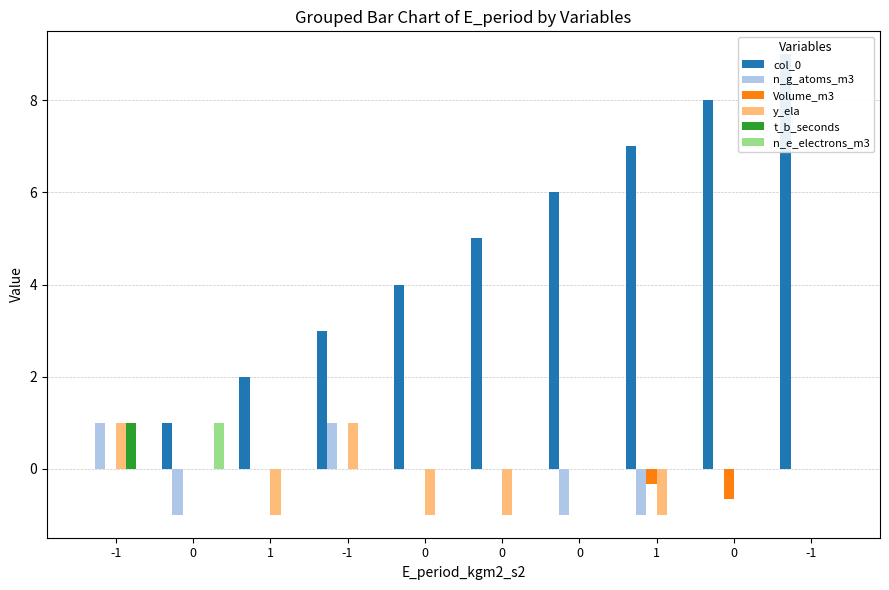

Is it true that n_g_atoms_m3 equals 0.0 at -1?

True